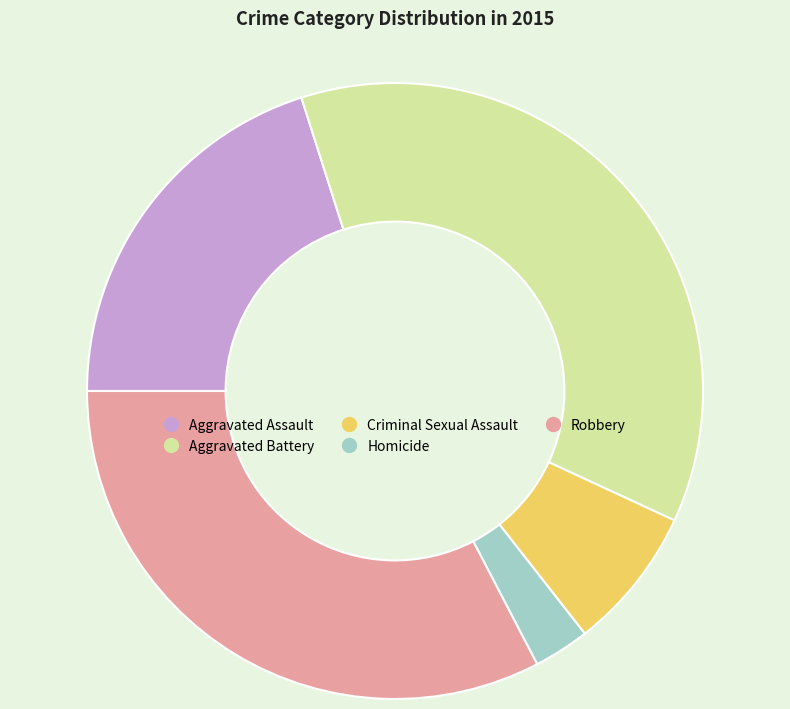

What is the ratio of the value at Criminal Sexual Assault to the value at Aggravated Assault?

0.4